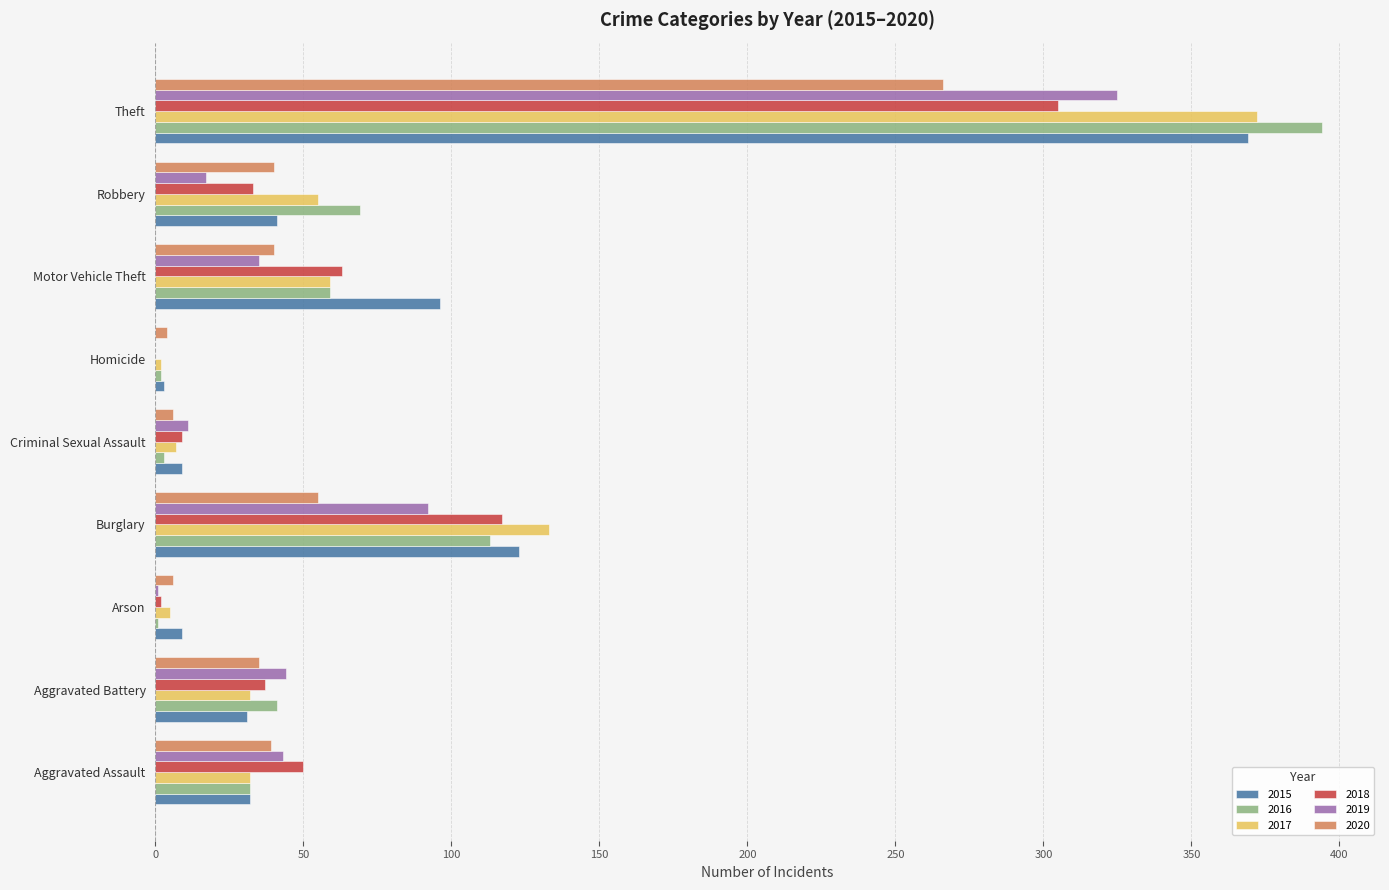

Which category has the highest value in the 2017 series?

Theft